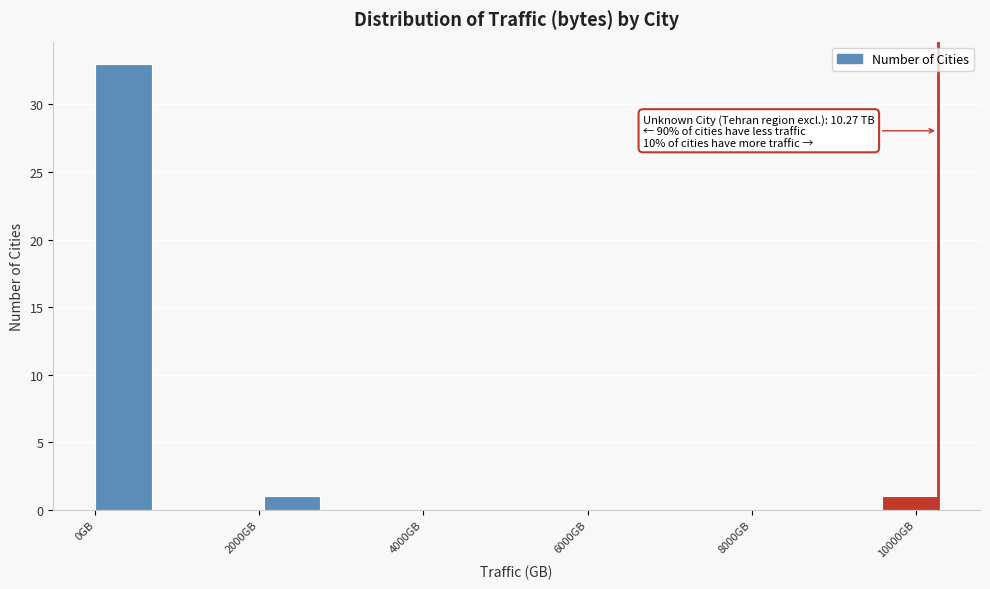

Around what value on the x-axis is the tallest bar? Give the approximate position of its centre, as read against the axis.

400